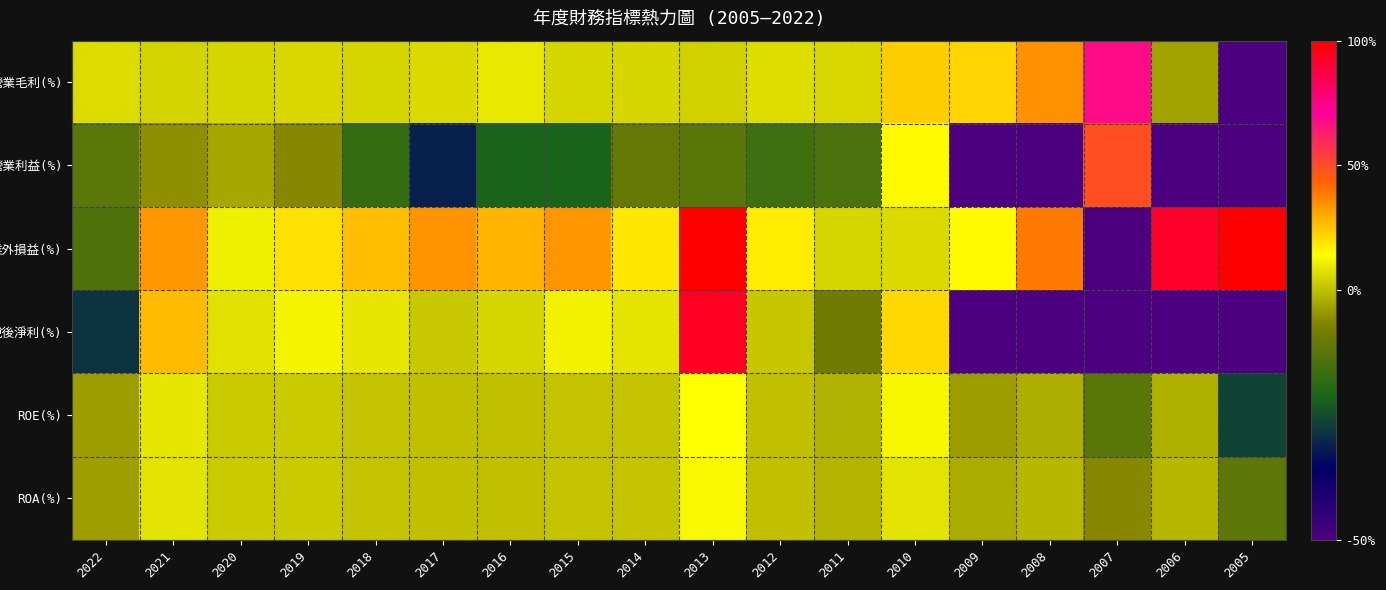

Which series has the widest spread of values?

營業利益(%)